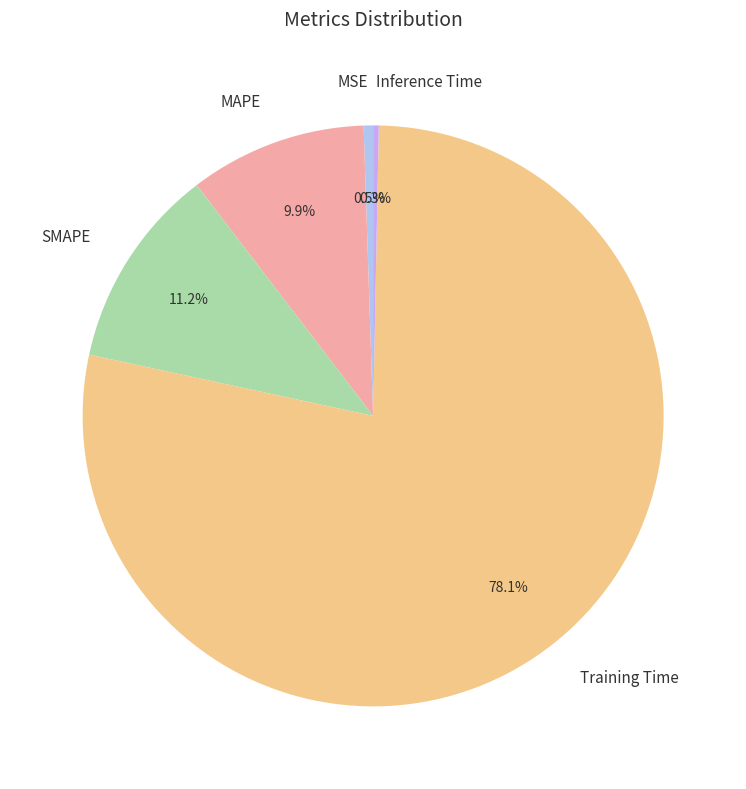

To the nearest percent, what is the difference between the MSE and SMAPE slice percentages?

11%